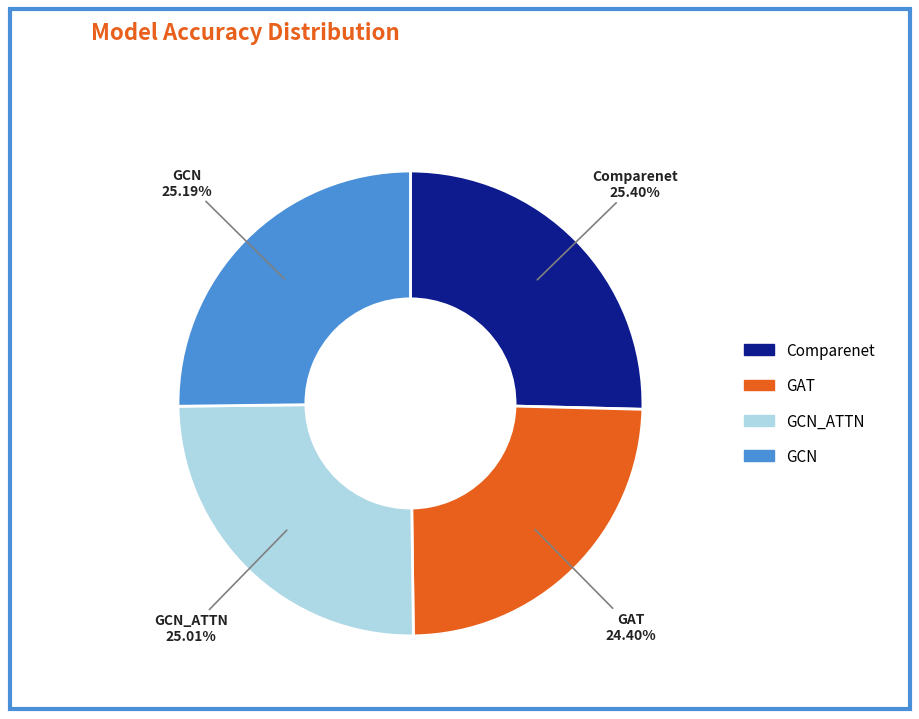

How many segments does this pie chart have?

4